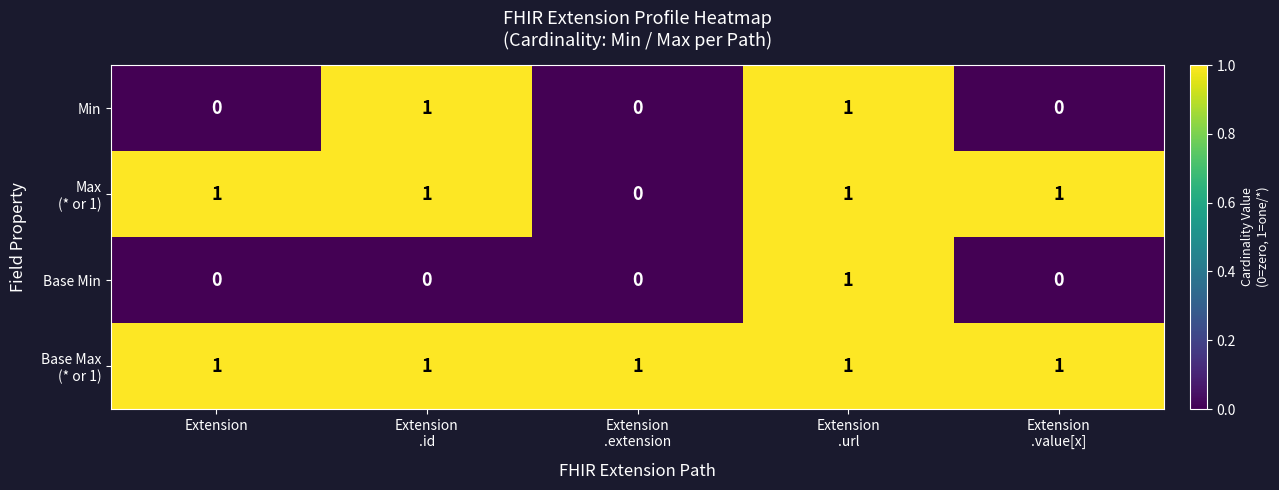

Which label corresponds to the largest value in the chart?

Extension
.id